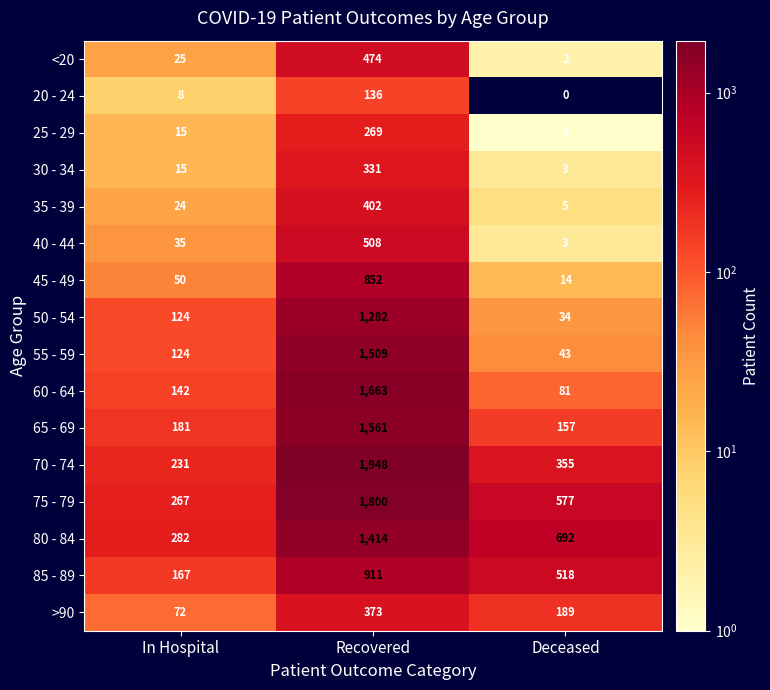

What is the spread (max minus min) of values at In Hospital?

274